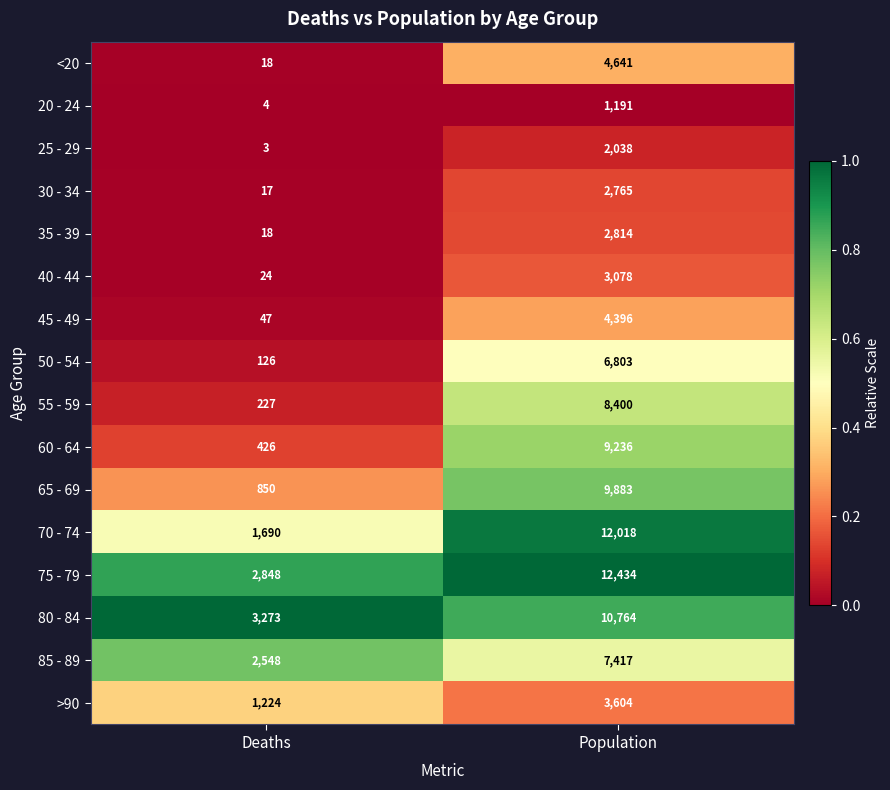

The value of 30 - 34 at Deaths is 17. True or false?

True